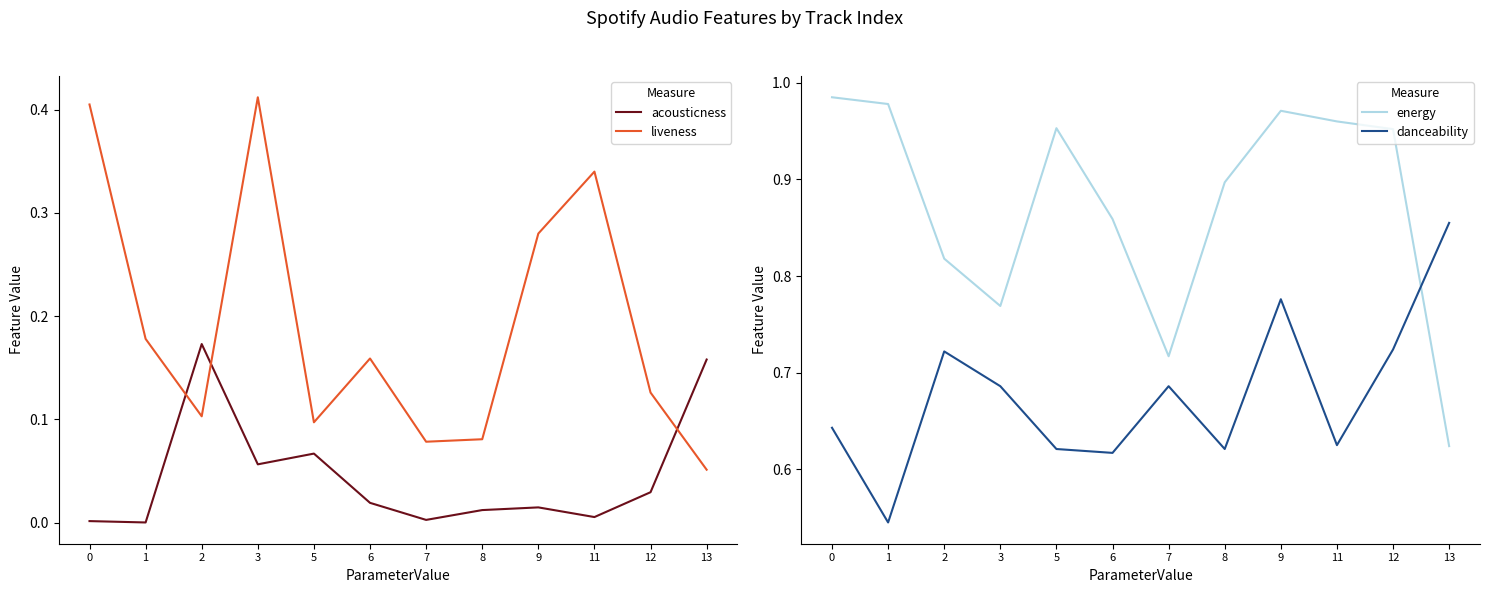

Which series has the widest spread of values?

energy